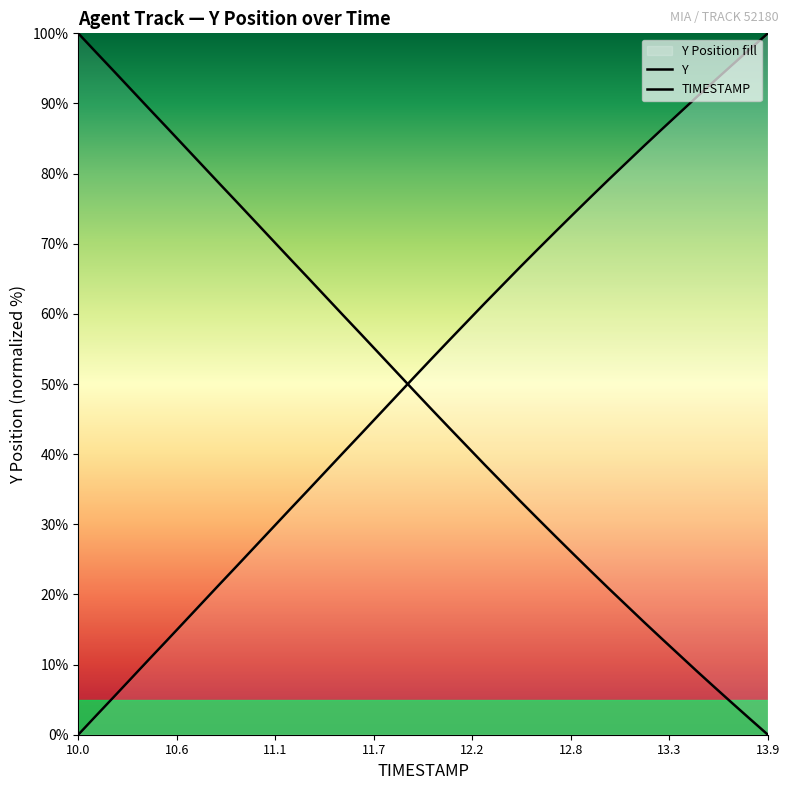

What is the value of the Y point at the 25th from the left?

35.9